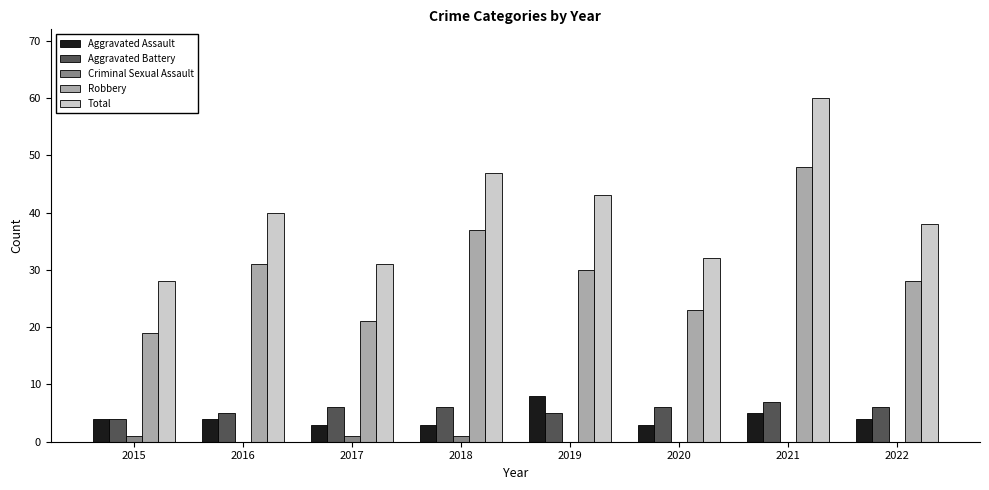

Reading left to right, list all the values displayed in this chart.

Aggravated Assault: 4	4	3	3	8	3	5	4
Aggravated Battery: 4	5	6	6	5	6	7	6
Criminal Sexual Assault: 1	0	1	1	0	0	0	0
Robbery: 19	31	21	37	30	23	48	28
Total: 28	40	31	47	43	32	60	38